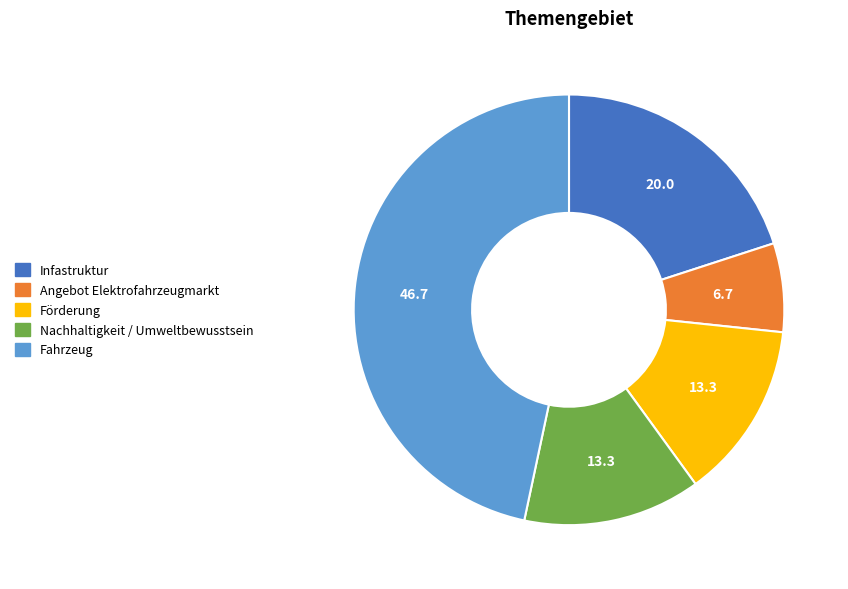

What is the smallest slice in the pie chart?

Angebot Elektrofahrzeugmarkt